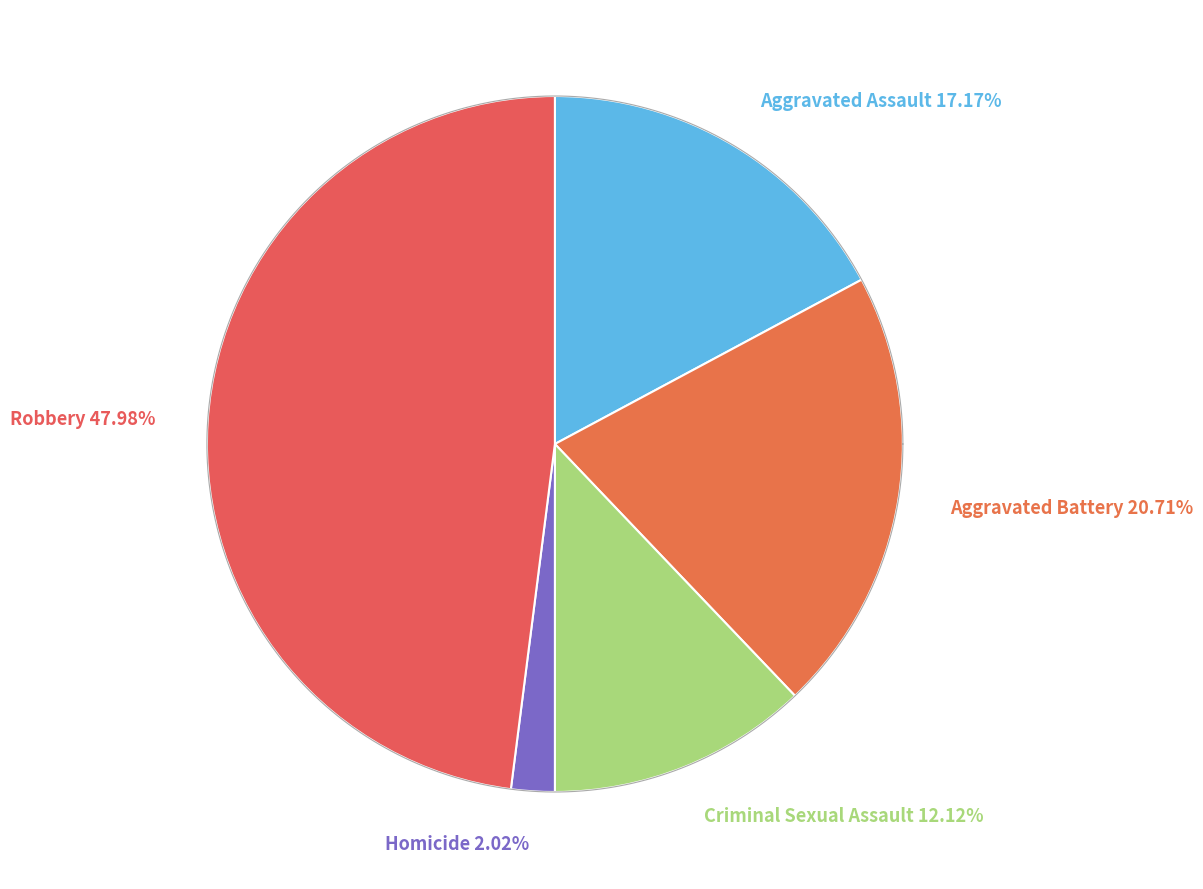

How many segments does this pie chart have?

5